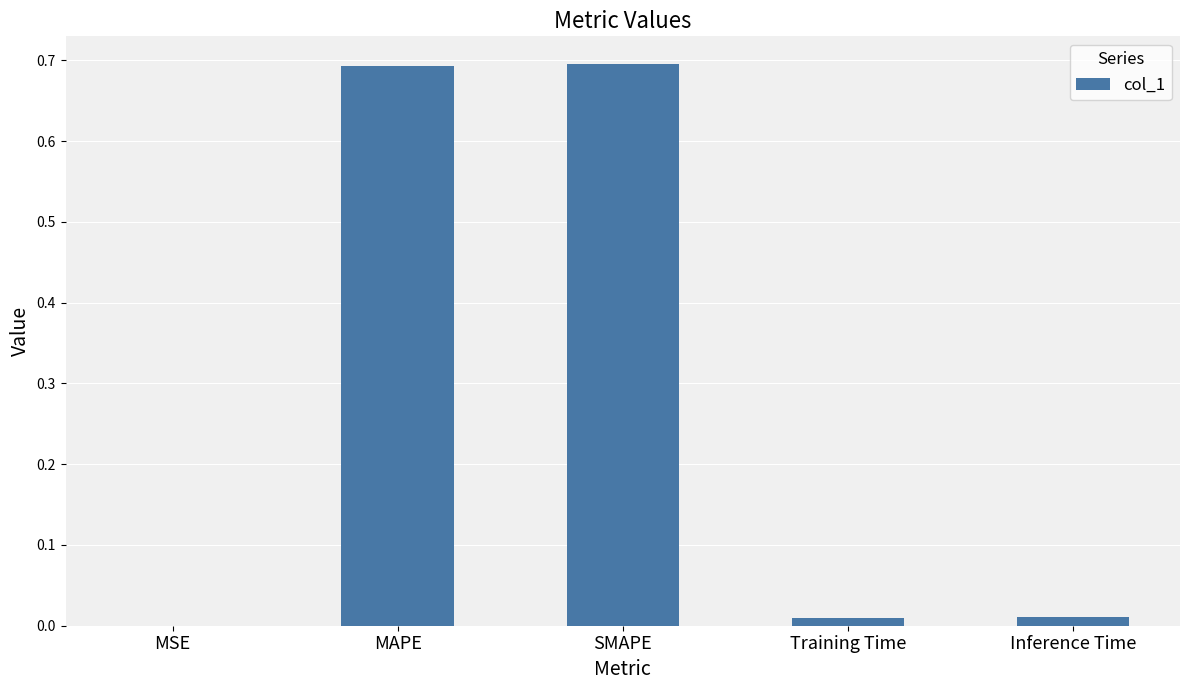

What is the approximate value at SMAPE?

0.7